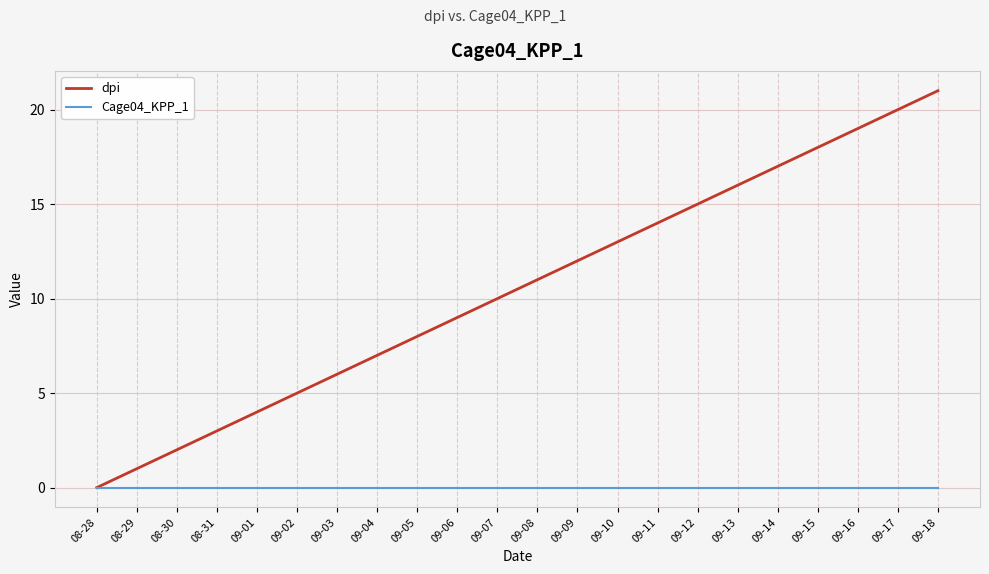

Read the dpi value at 09-17, to the nearest 10.

20